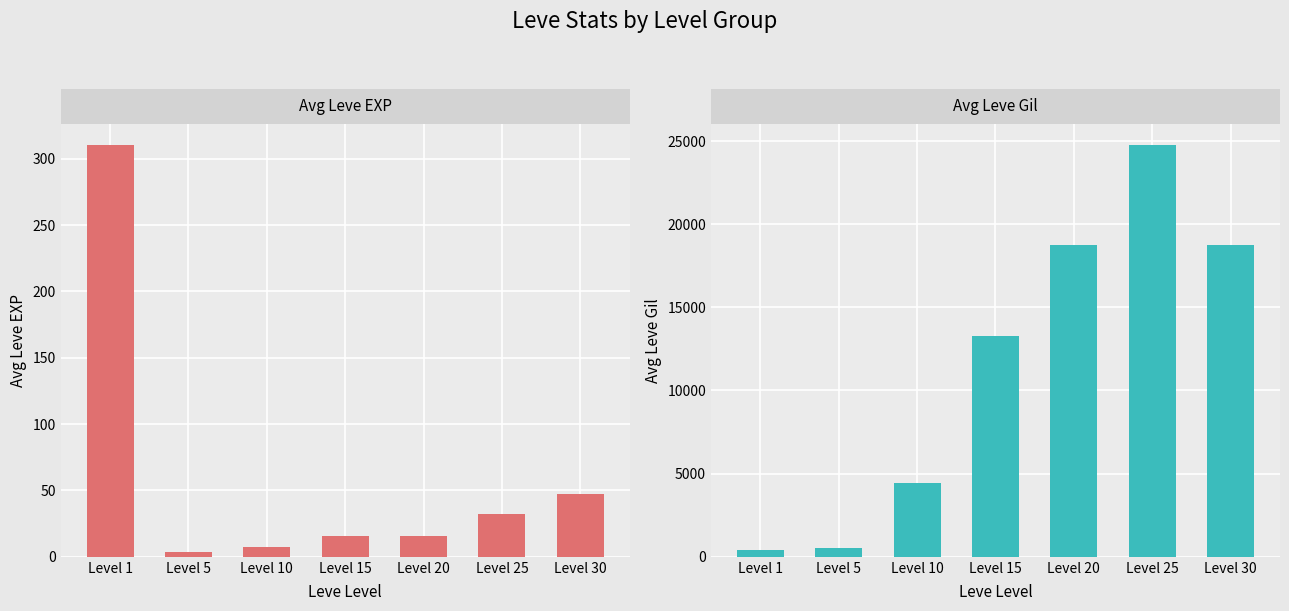

Reading left to right, extract all data points from this chart.

Avg Leve EXP: 310.7	3.7	7.5	15.8	15.5	32.6	47.5
Avg Leve Gil: 405.3	523.2	4408.2	13303.2	18756.5	24786.0	18776.0